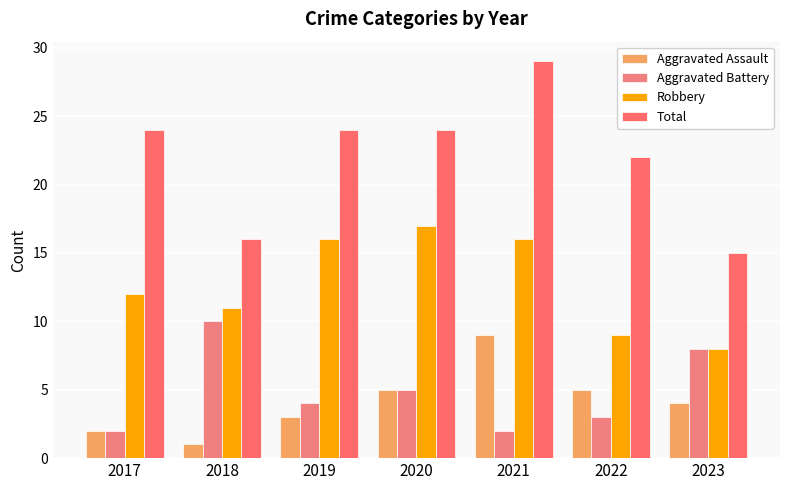

What is the value of the Aggravated Battery bar at the 5th from the left?

2